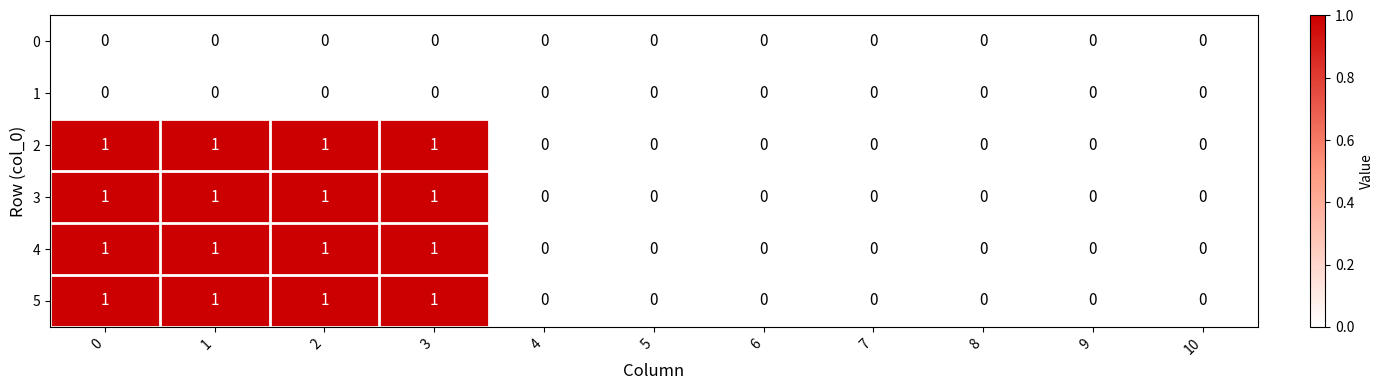

The 1 series shows 0 at 7. True or false?

True